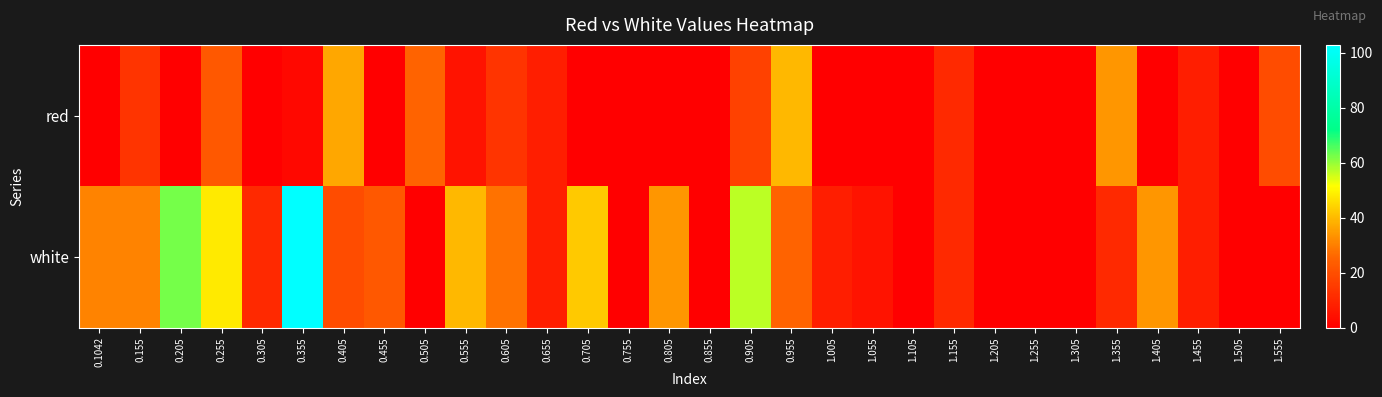

Which series has the widest spread of values?

white